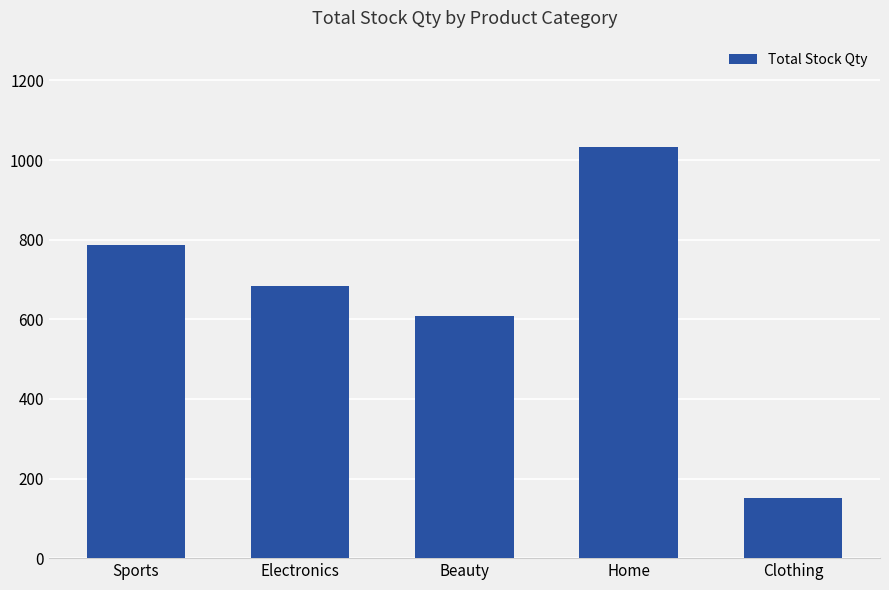

What is the sum of all values?

3262